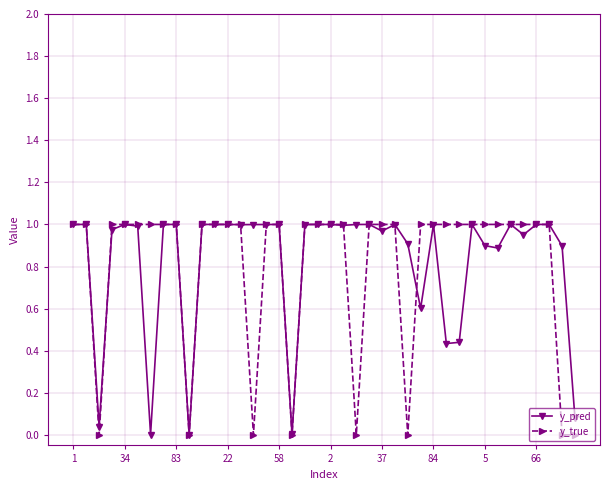

What is the value of the y_pred point at the 27th from the left?

0.9